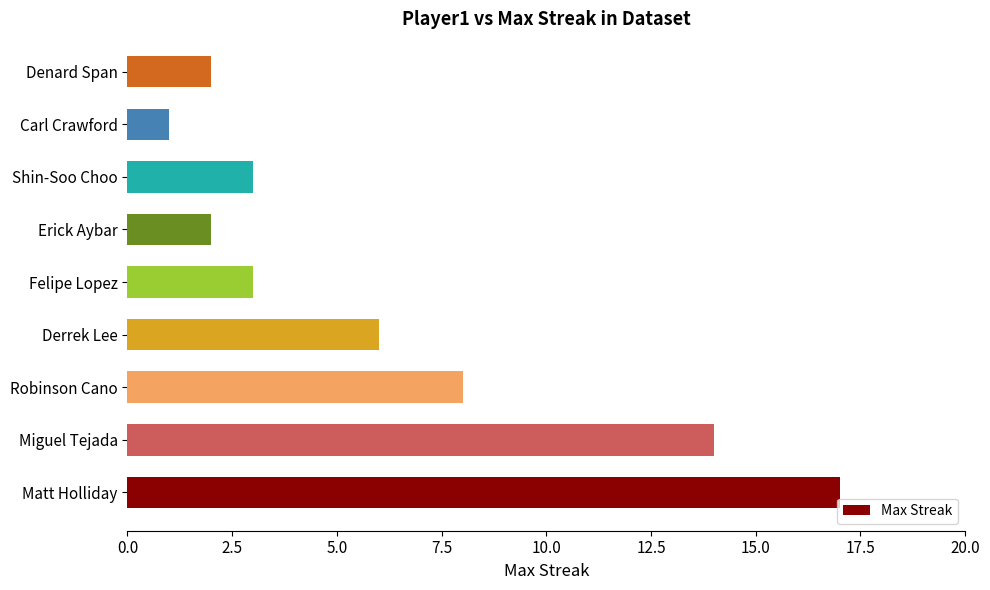

The chart shows a value of 2 at Erick Aybar. True or false?

True